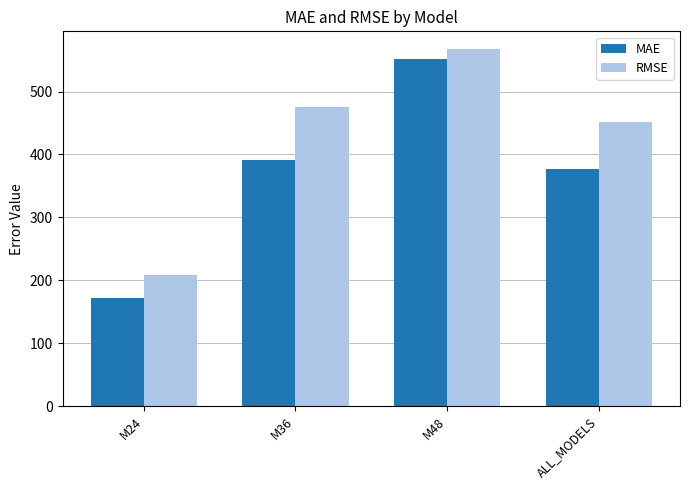

How many bars are there in each group?

2